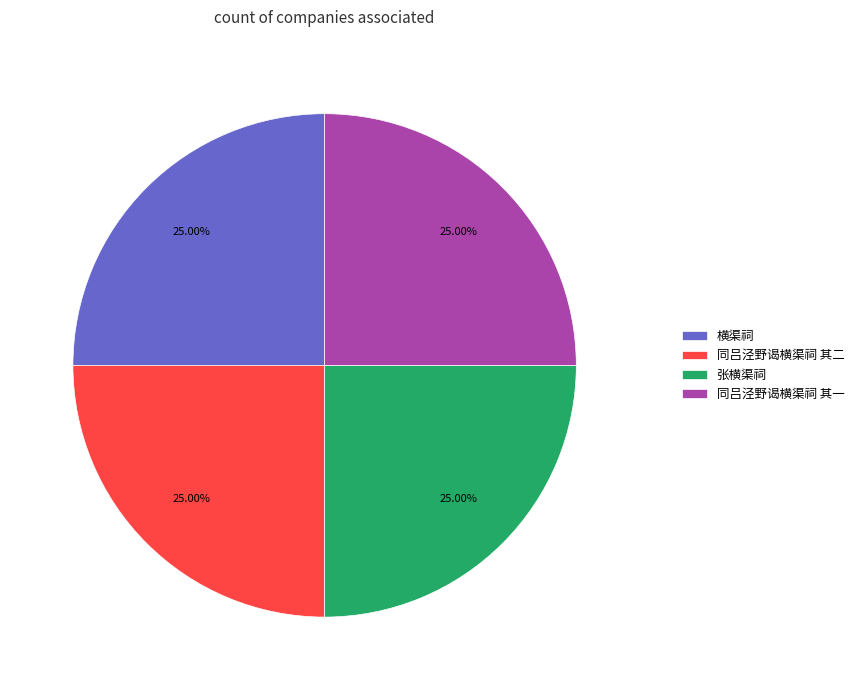

What portion of the pie excludes 同吕泾野谒横渠祠 其一?

75.0%